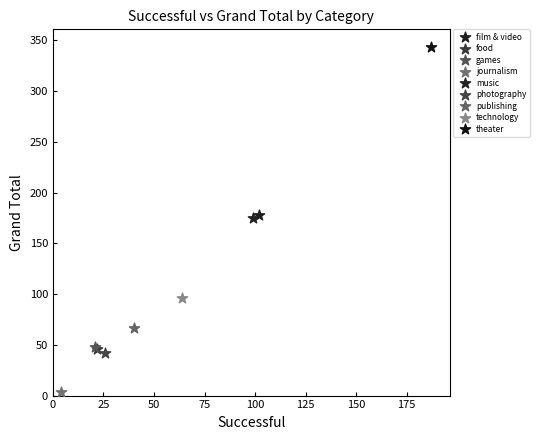

Which series reaches the minimum Y coordinate?

journalism